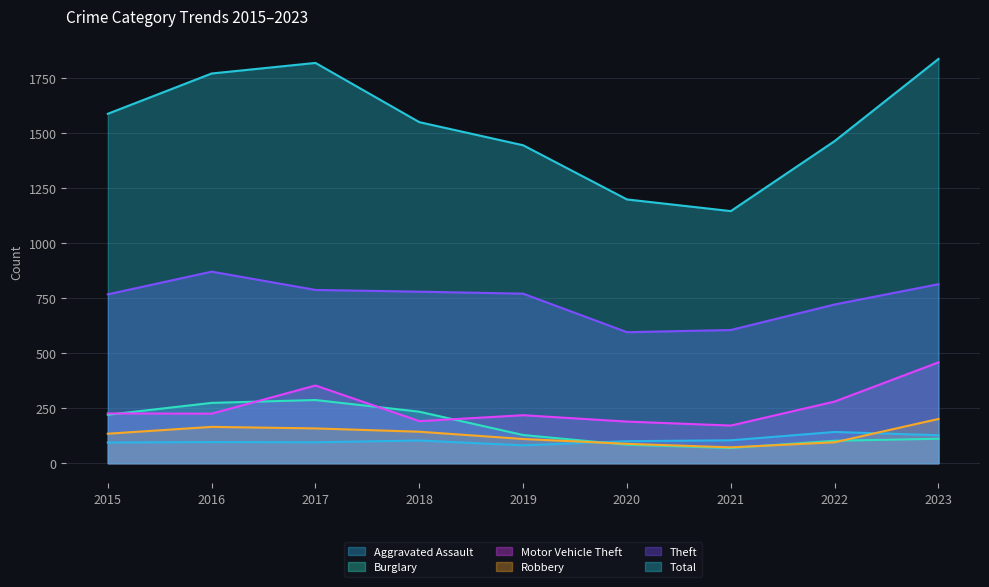

What is the maximum value shown in the chart?

1836